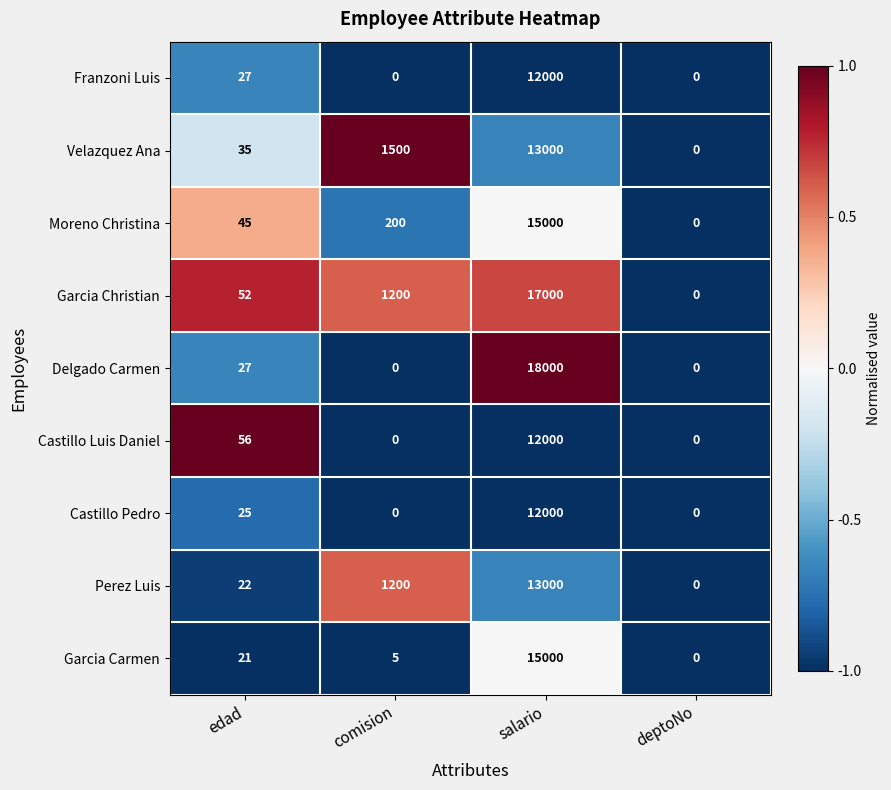

What is the approximate value of Castillo Pedro at edad?

25